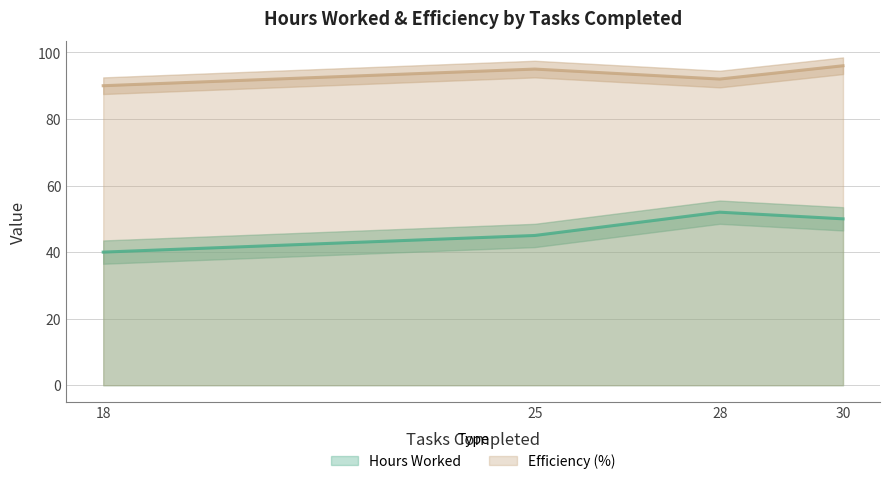

True or false: Hours Worked and Efficiency (%) cross at least once.

False